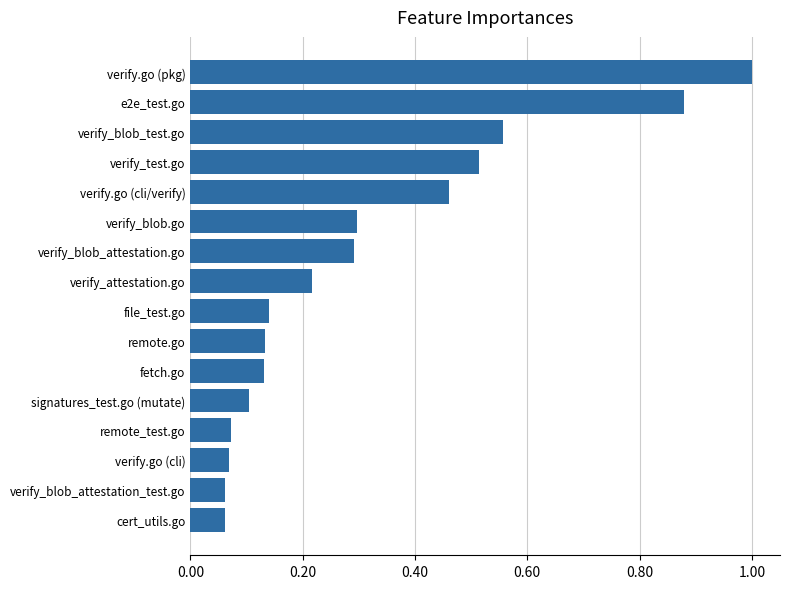

Which label corresponds to the largest value in the chart?

verify.go (pkg)